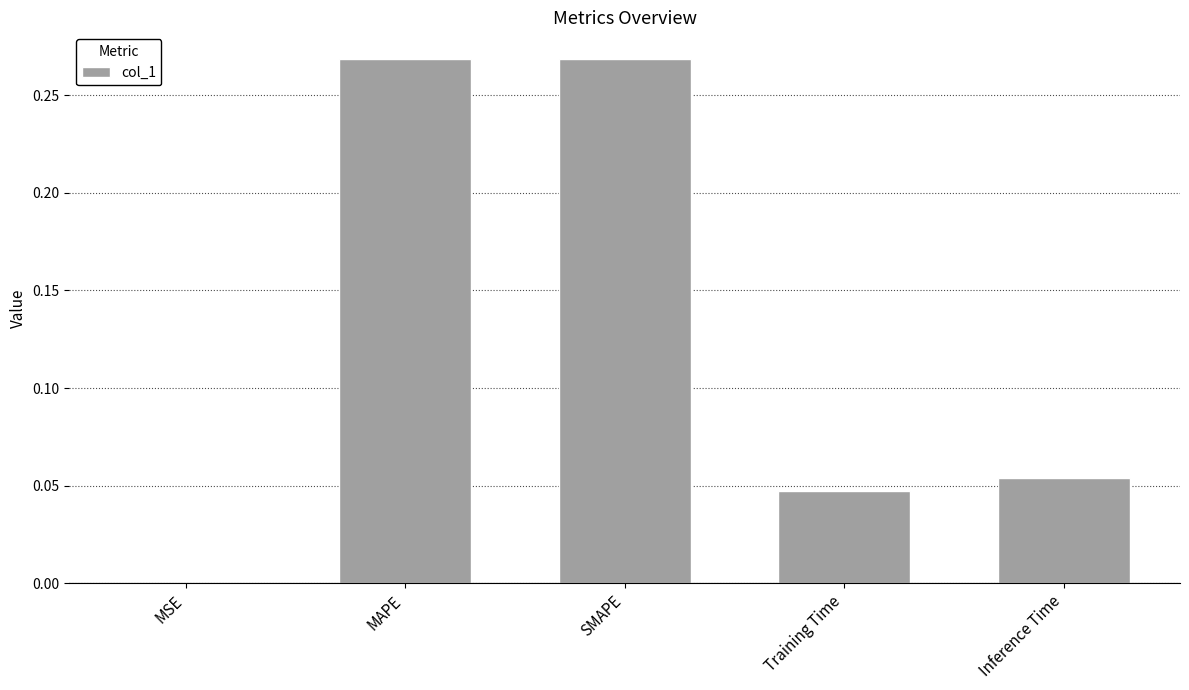

What is the change in value from MSE to Inference Time?

+0.1